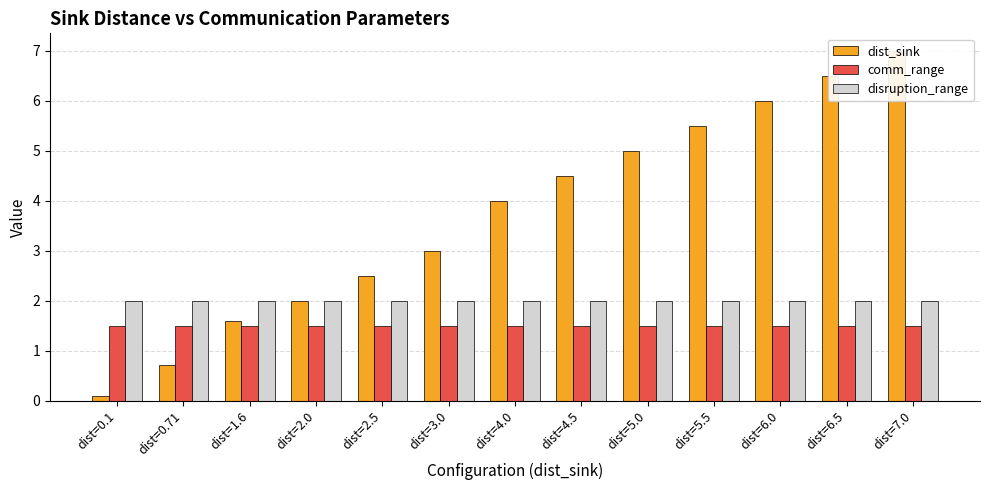

What is the total value across all series at dist=7.0?

10.5